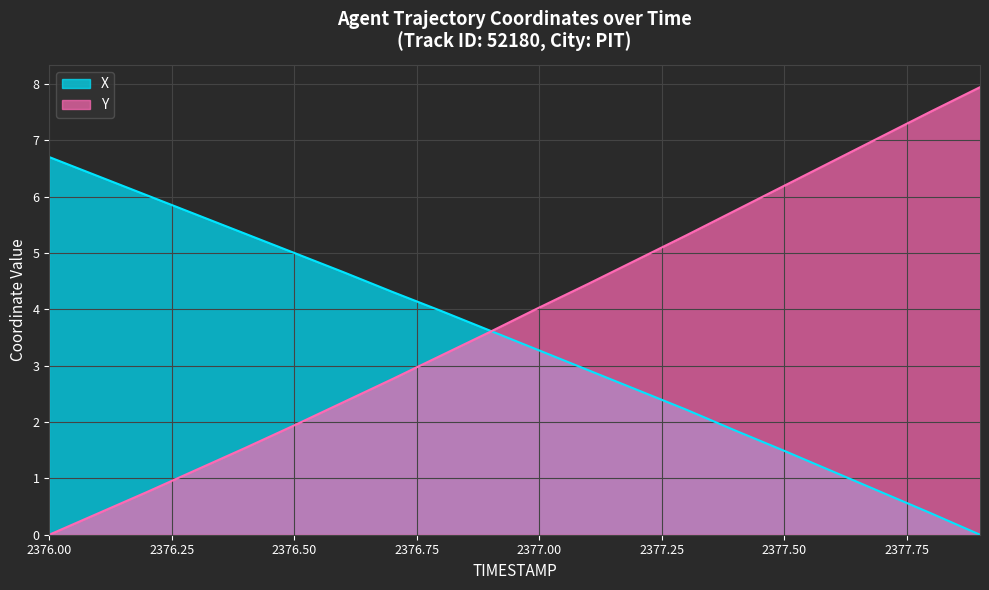

What is the average value of the Y series?

3.9